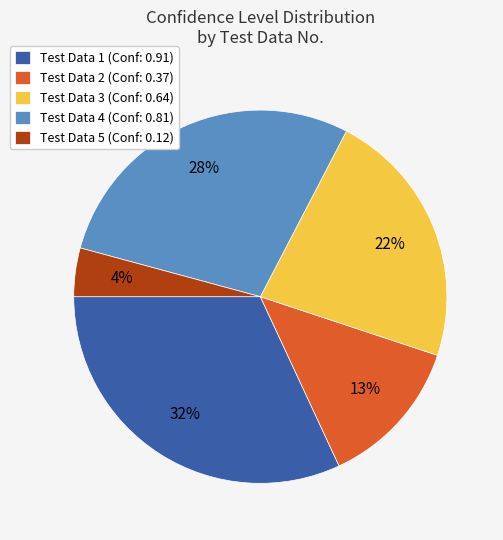

Is there a majority slice in this chart?

No